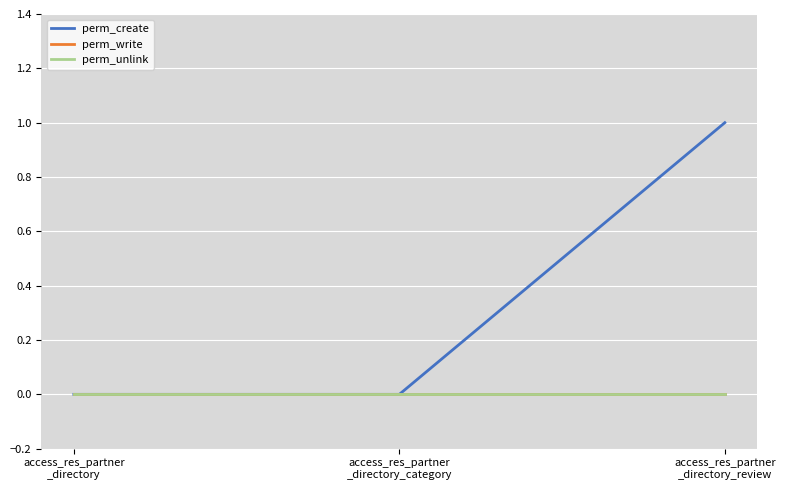

What position from the right is access_res_partner
_directory_category?

2